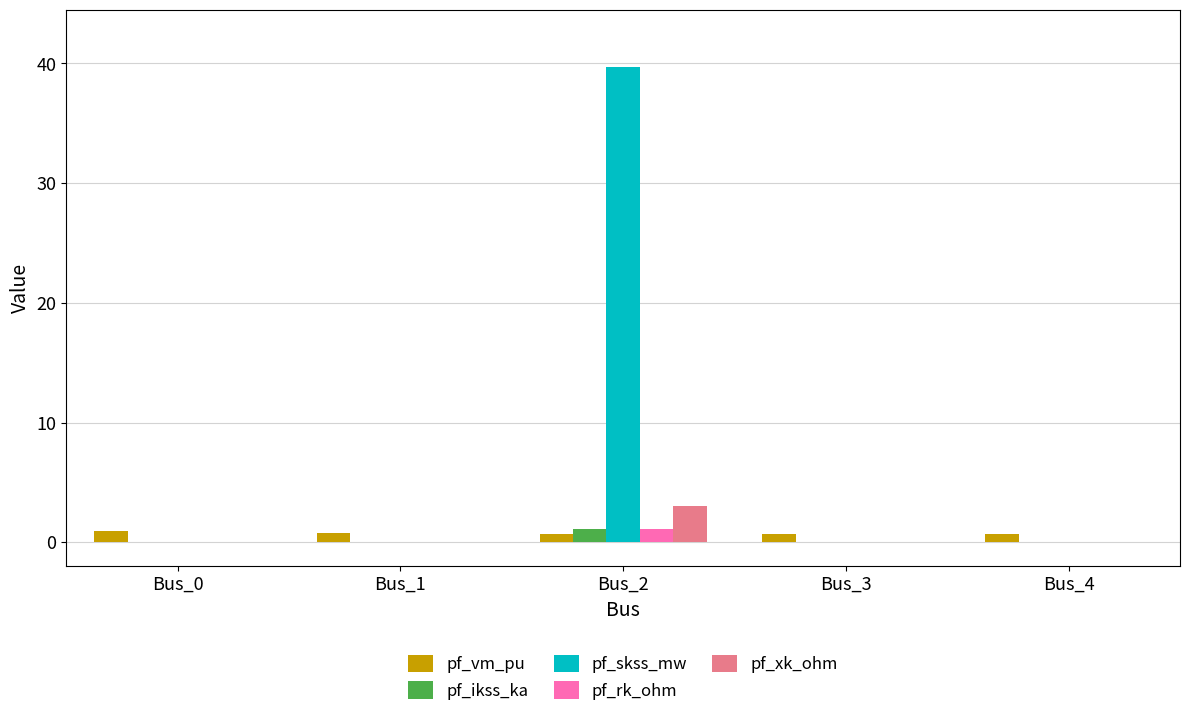

What value does the pf_vm_pu series have at Bus_2?

0.7